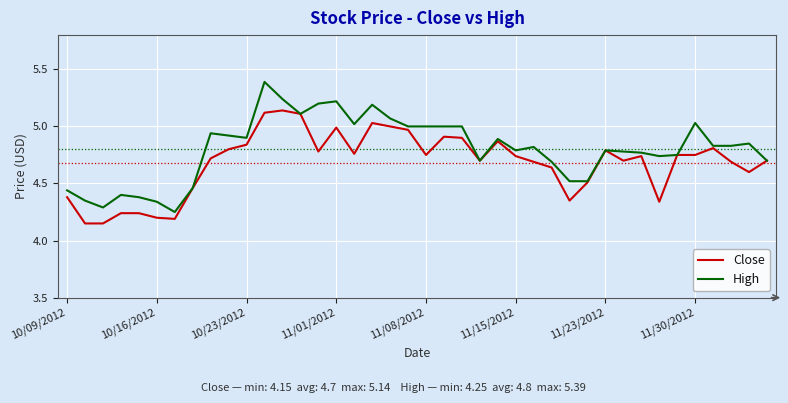

Rank the series by their maximum value, from highest to lowest.

High, Close